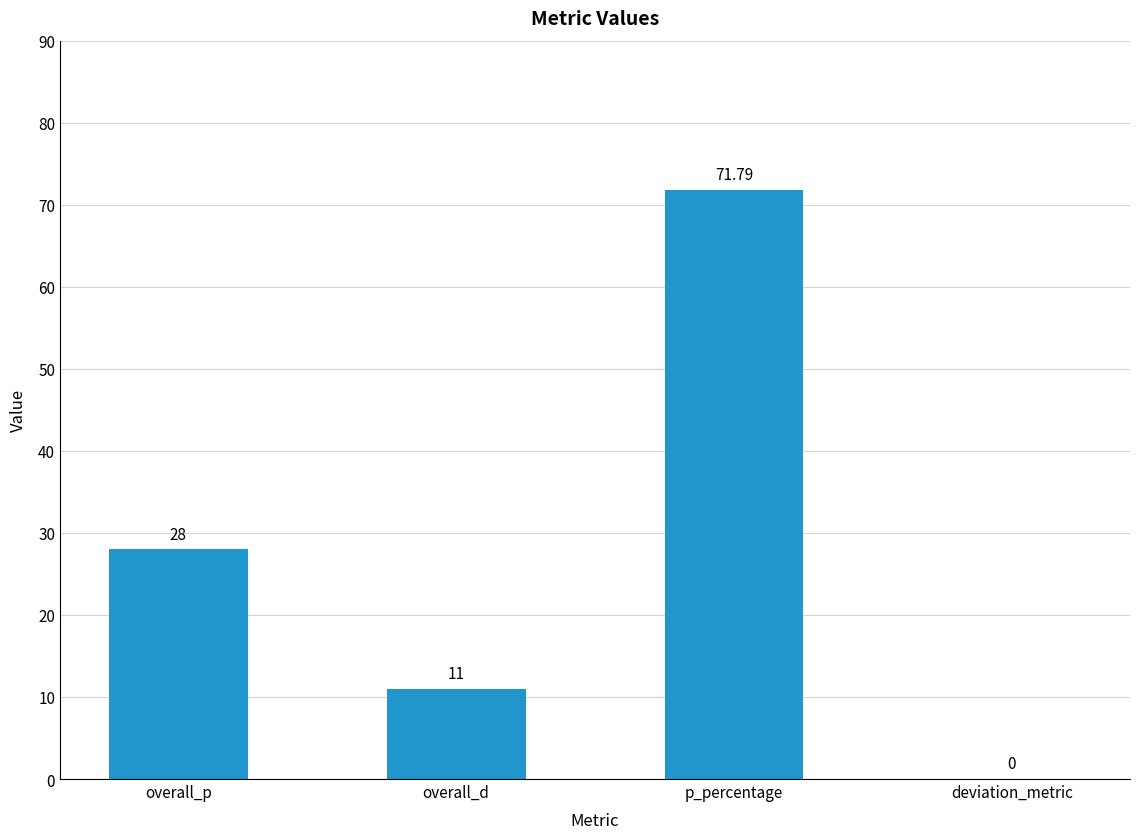

Reading left to right, what are all the values shown in this chart?

28.0	11.0	71.8	0.0